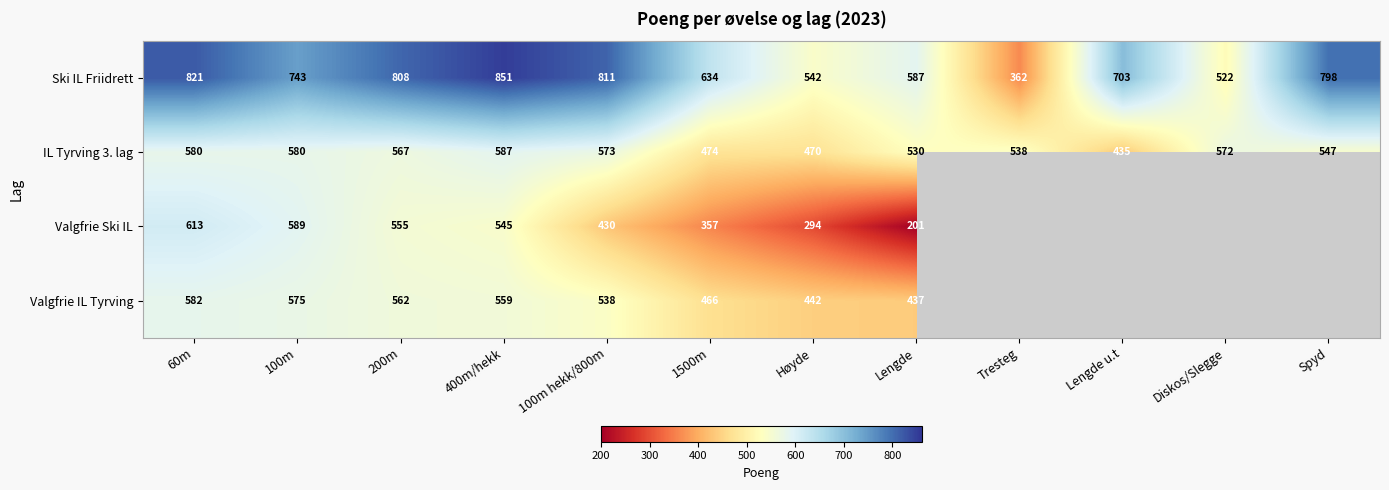

How many data points does each series have?

12